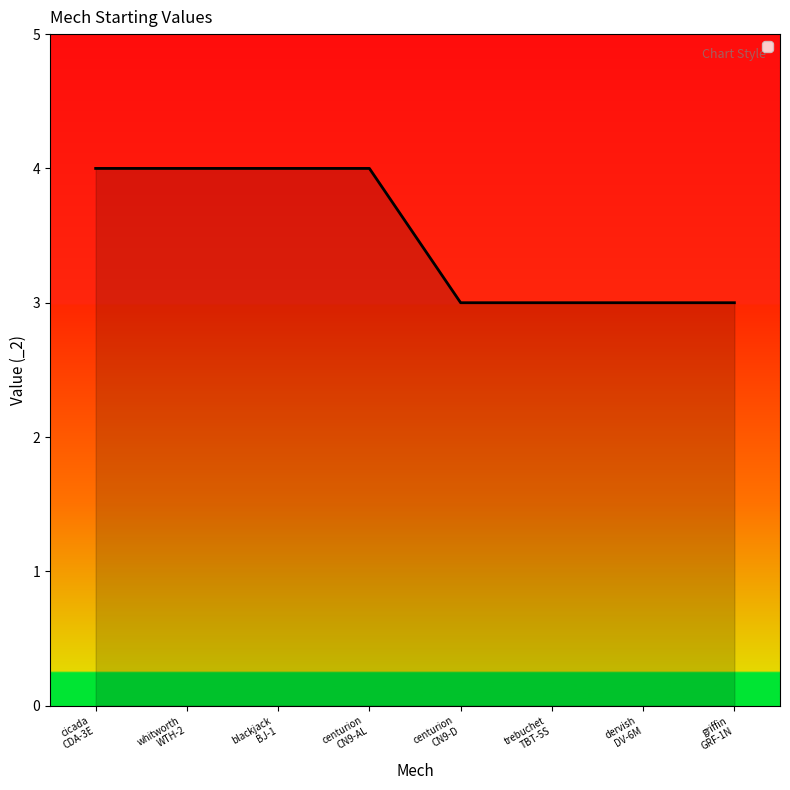

What is the difference between the maximum and minimum values?

1